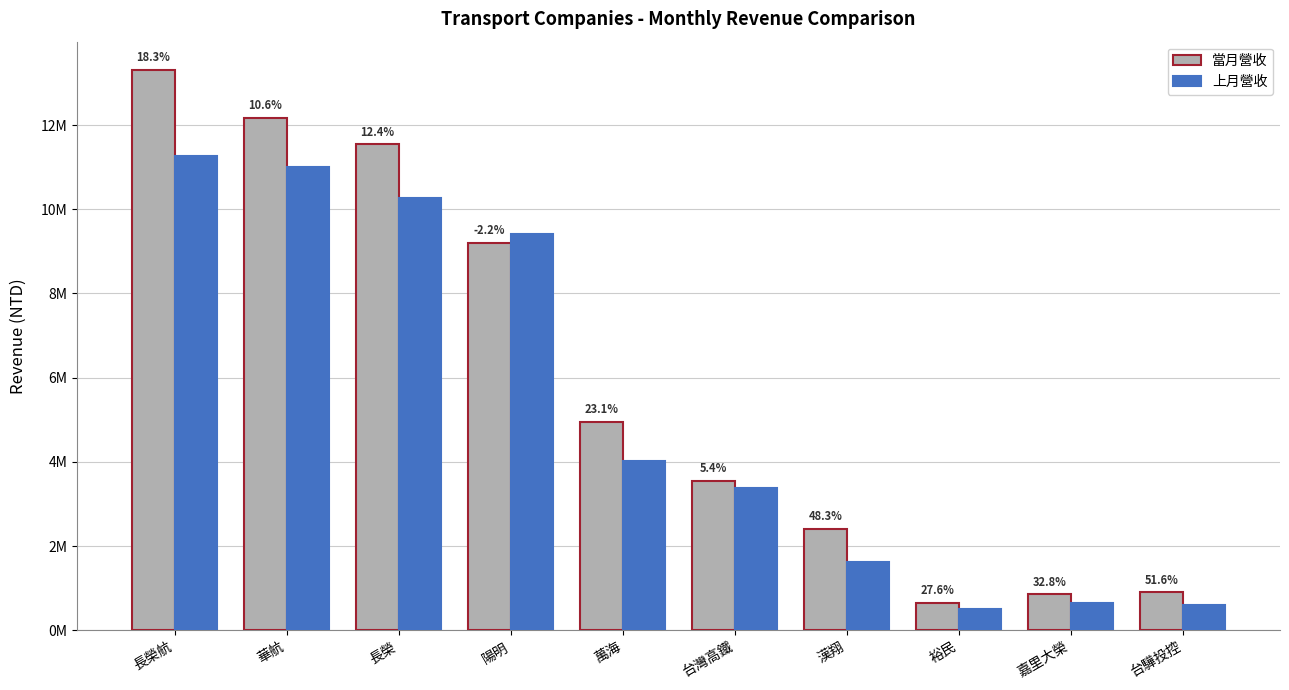

List the labels in order of 上月營收 value, smallest first.

裕民, 台驊投控, 嘉里大榮, 漢翔, 台灣高鐵, 萬海, 陽明, 長榮, 華航, 長榮航